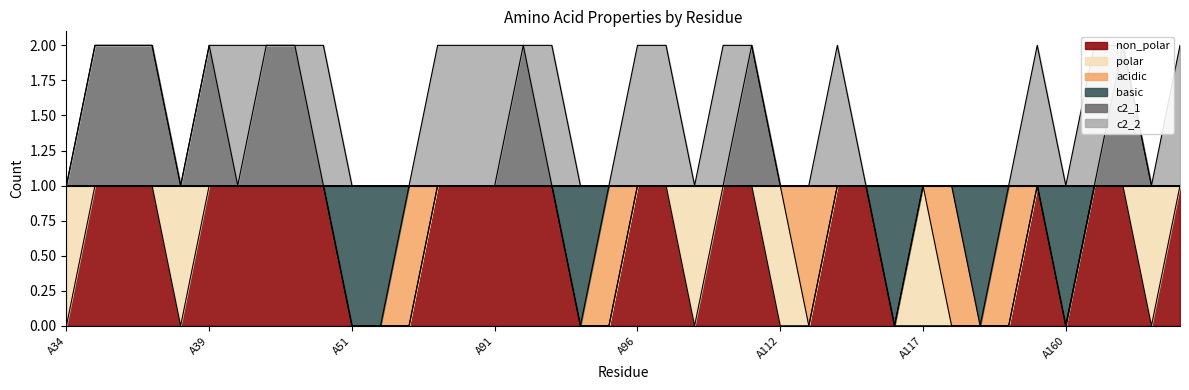

What is the value of the non_polar point at the 10th from the left?

1